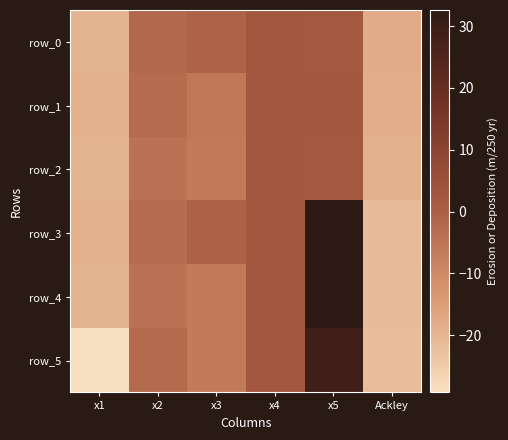

Where does the row_3 series first go above 0?

x4